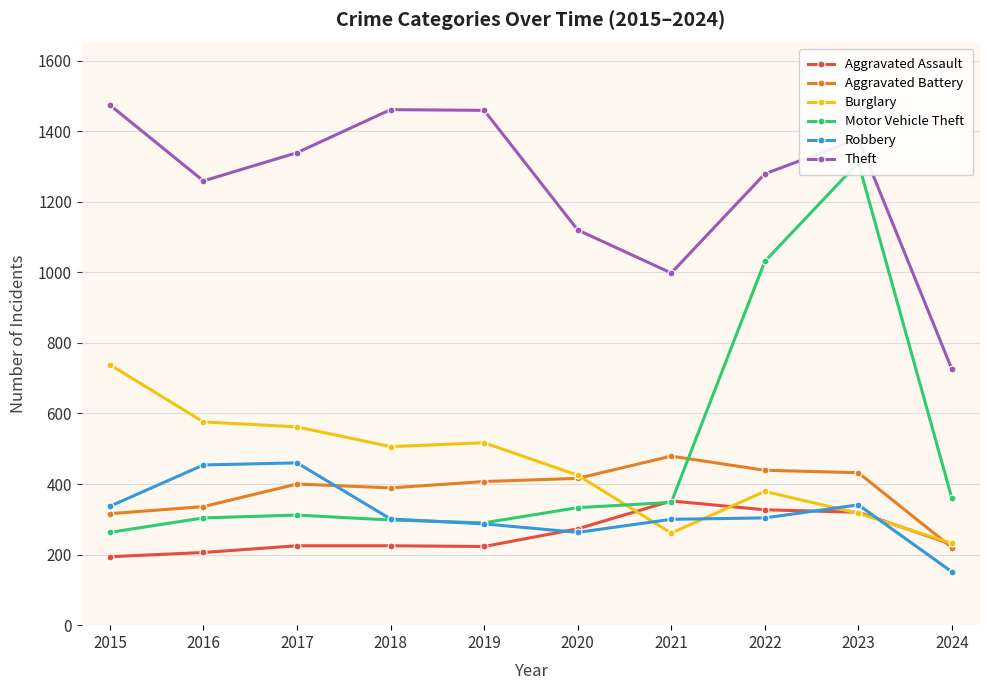

Reading left to right, list all the values displayed in this chart.

Aggravated Assault: 194	206	225	225	223	273	352	327	320	229
Aggravated Battery: 316	336	400	389	407	416	479	439	432	220
Burglary: 738	576	562	506	517	425	261	379	317	232
Motor Vehicle Theft: 263	304	312	298	290	333	348	1031	1311	359
Robbery: 337	454	460	301	287	263	300	304	341	151
Theft: 1474	1259	1339	1461	1459	1120	998	1279	1378	725